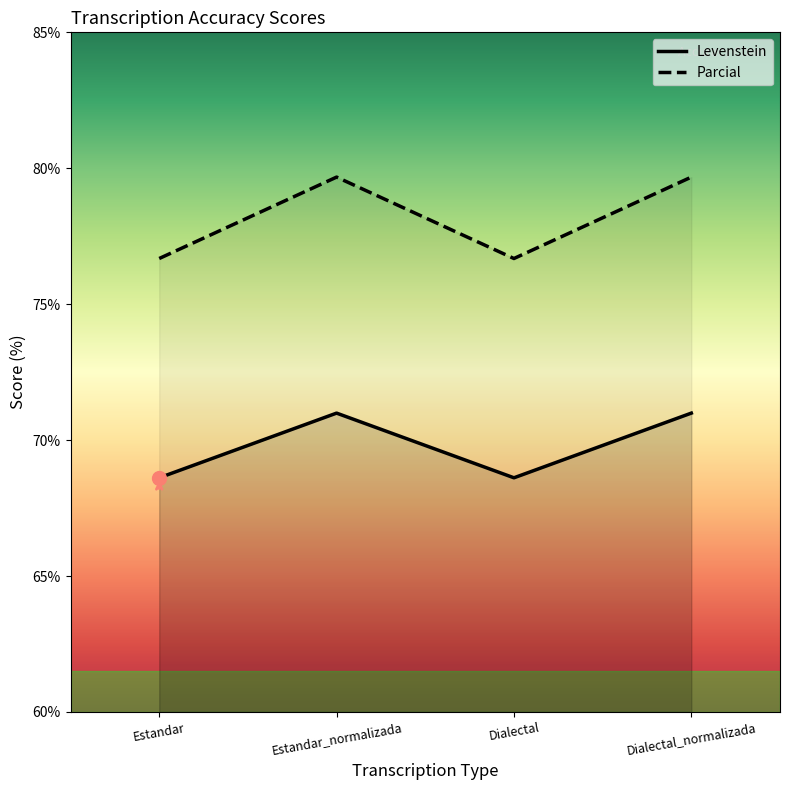

Which series has the widest spread of values?

Parcial